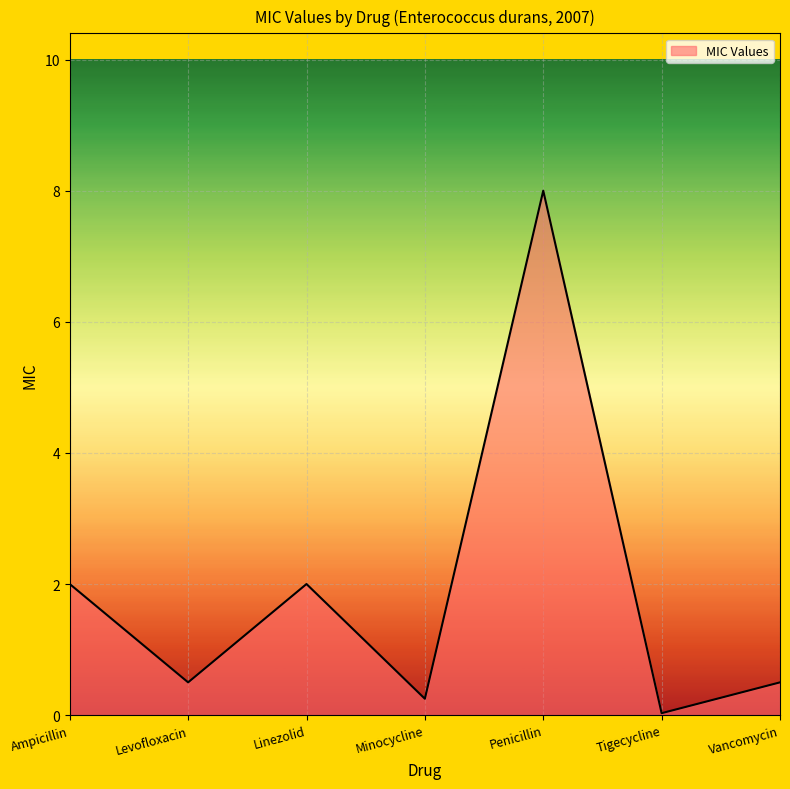

Between Penicillin and Vancomycin, which is larger?

Penicillin